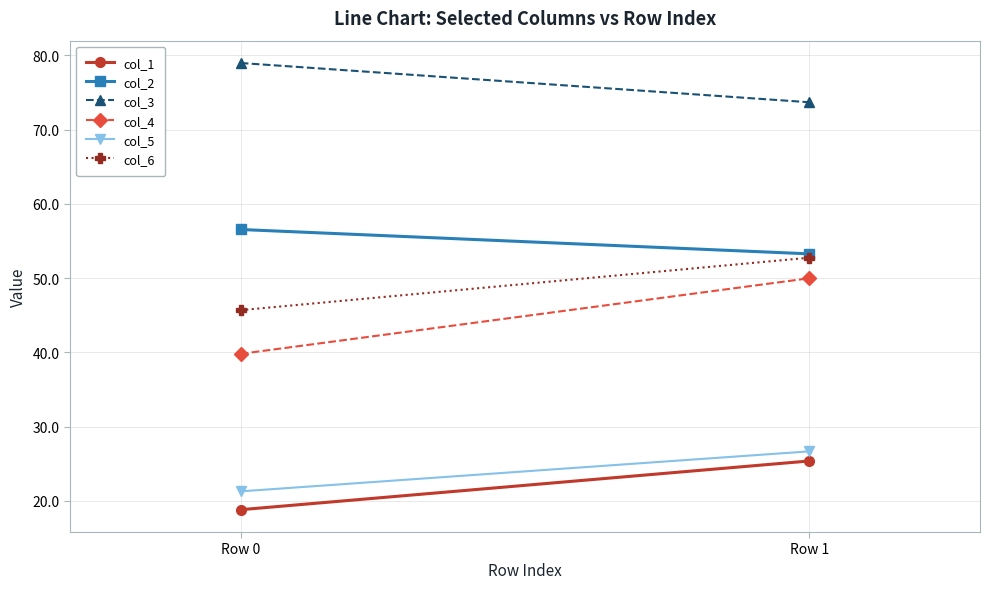

Rank the series by their maximum value, from highest to lowest.

col_3, col_2, col_6, col_4, col_5, col_1